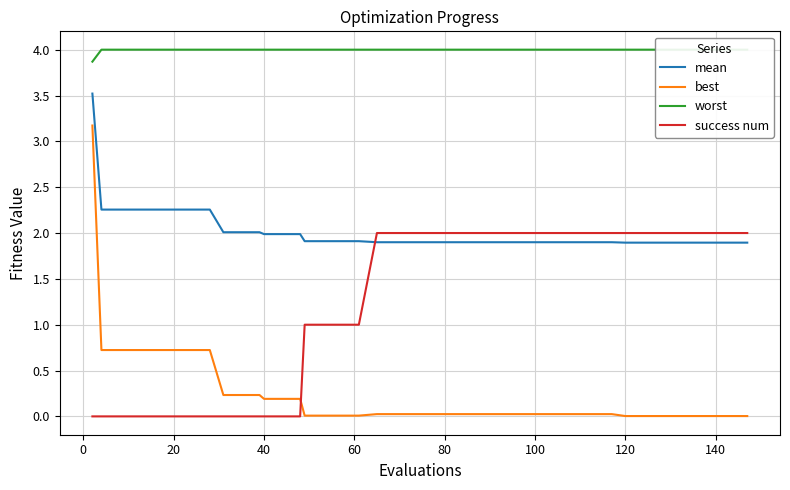

How many lines are shown in the chart?

4